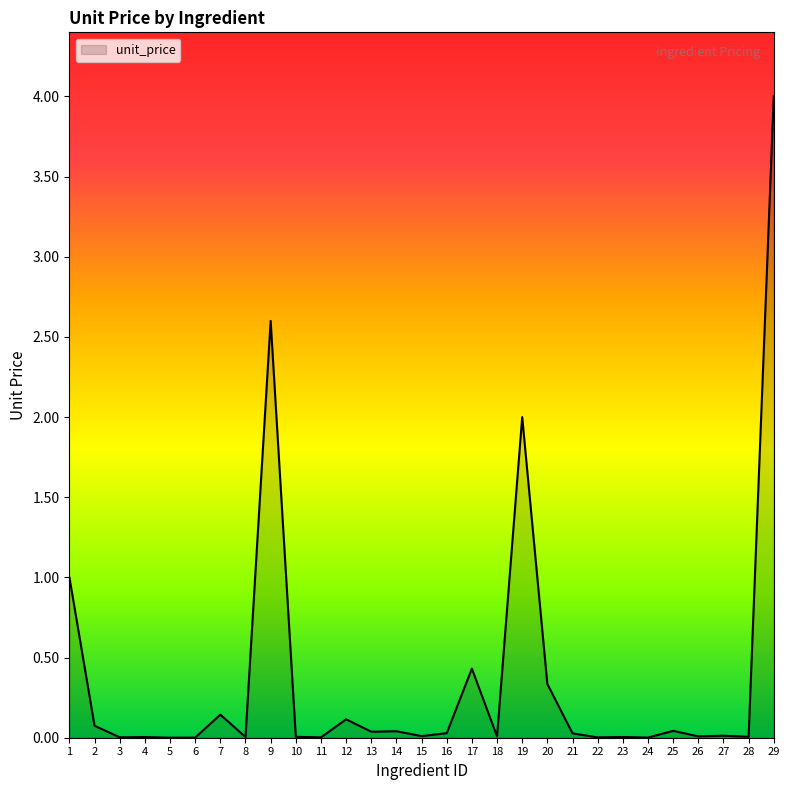

What is the difference between the second highest and minimum values?

2.6